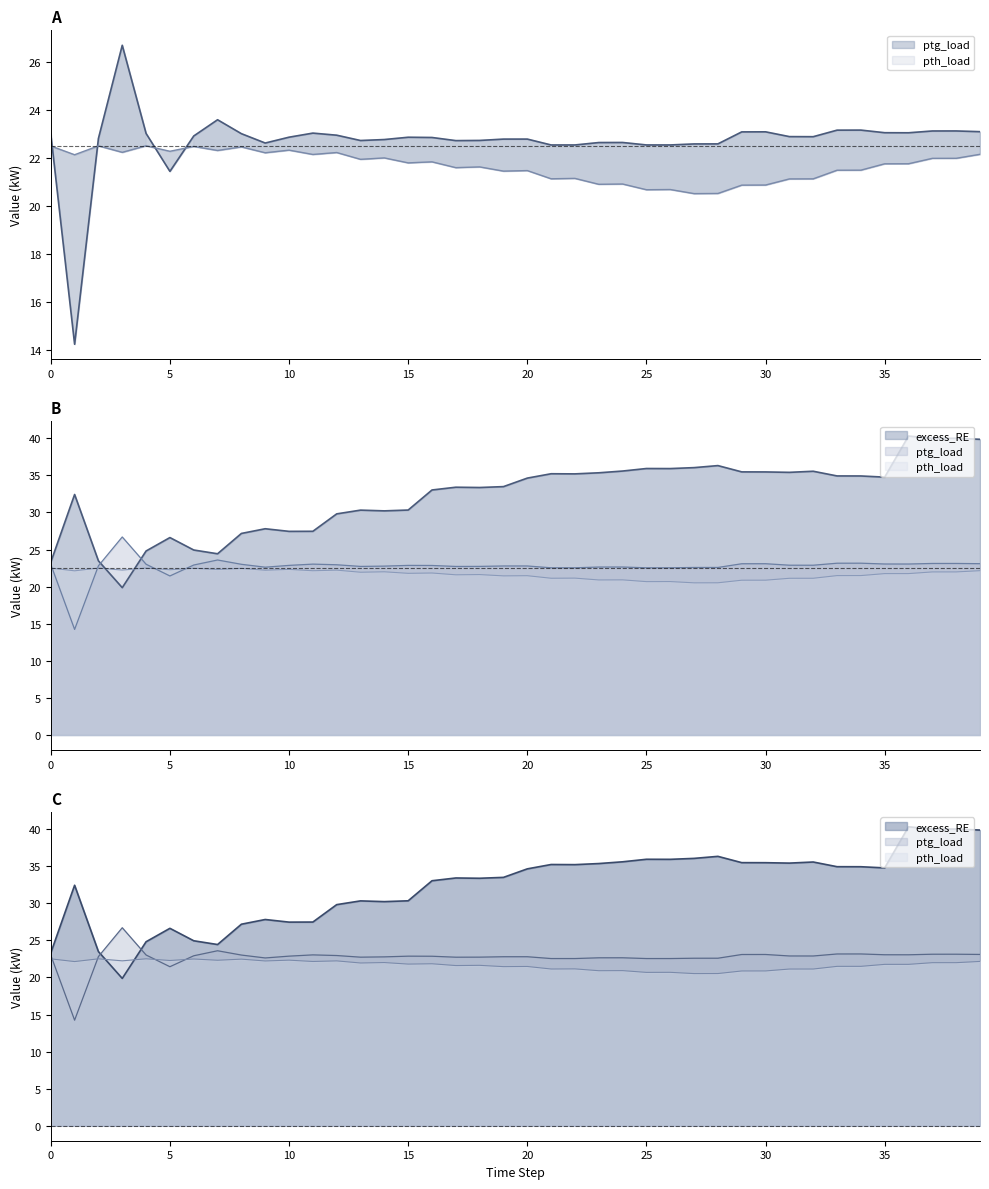

True or false: excess_RE has more than 0 points higher than both neighbors.

True